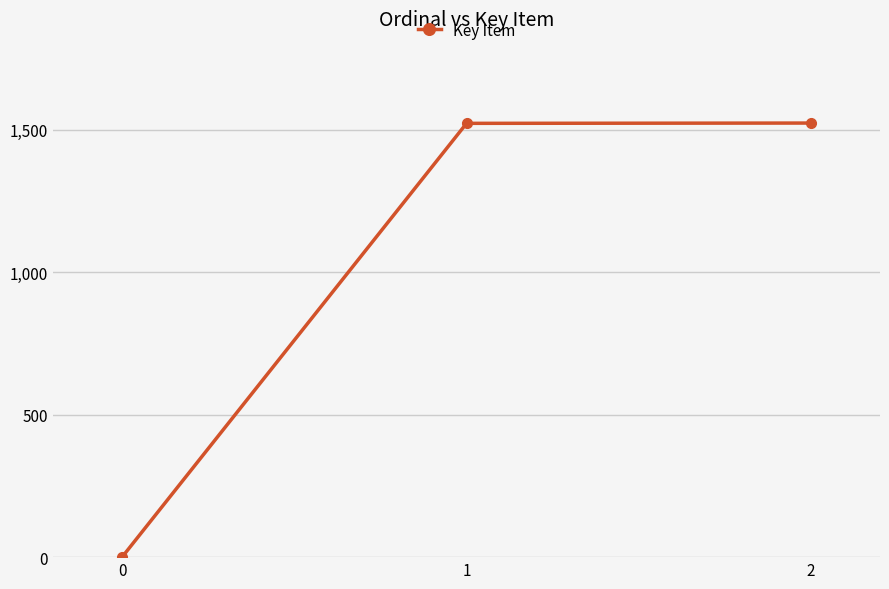

How many series are shown in this chart?

1